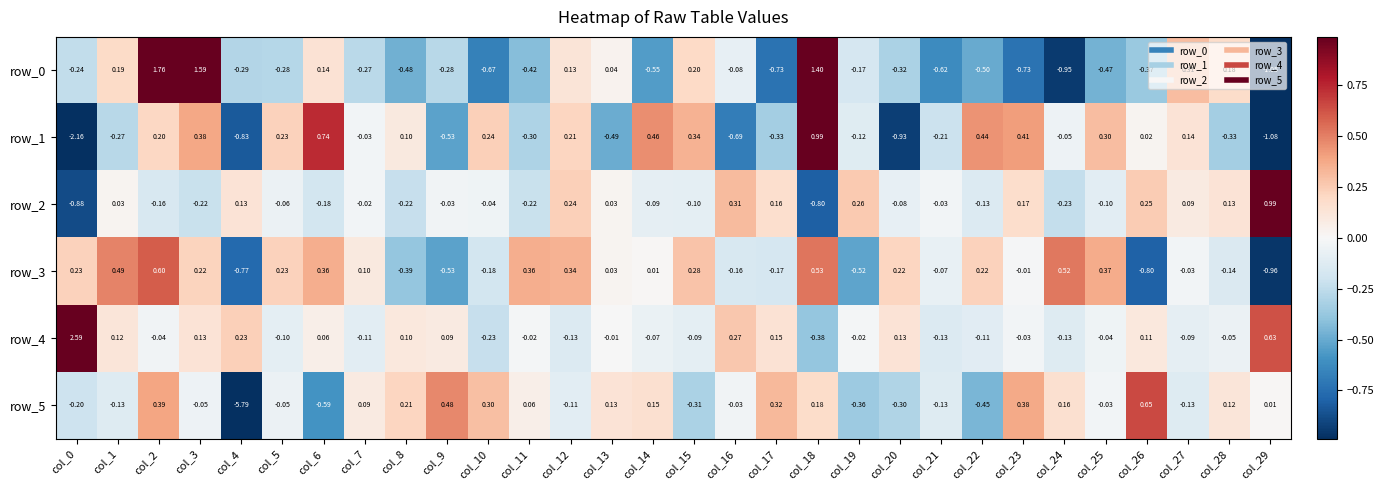

Which series has the largest range (max minus min)?

row_5